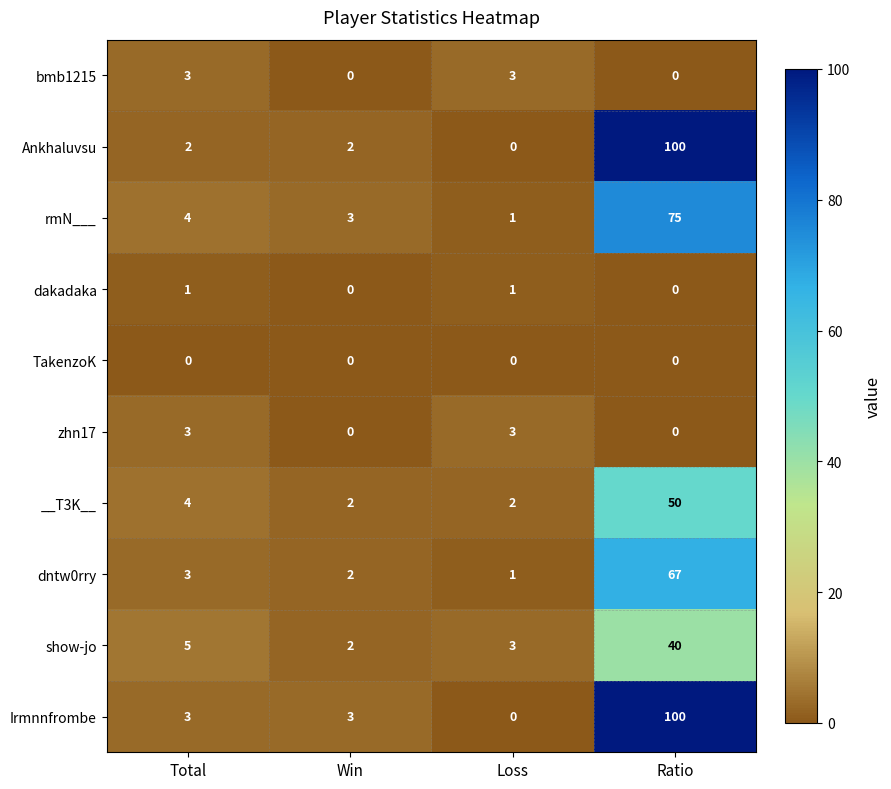

What is the difference between the highest and lowest values at Total?

5